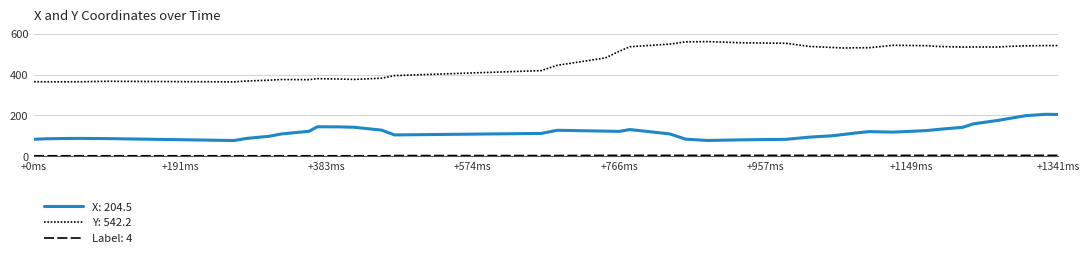

Is this an area chart (filled region under the line)?

No